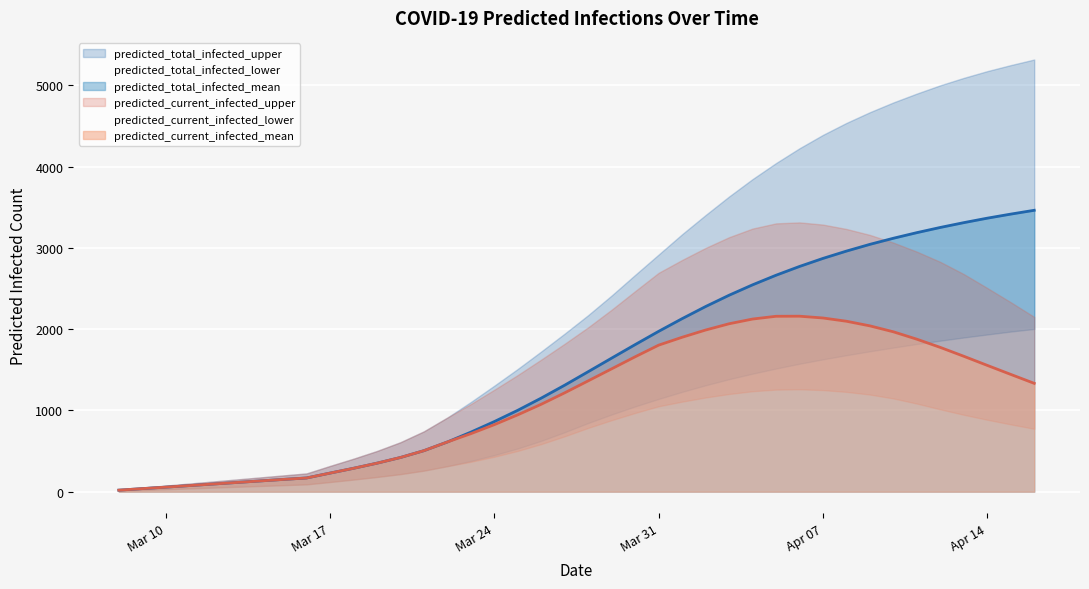

What is the highest value of the predicted_total_infected_lower series?

2002